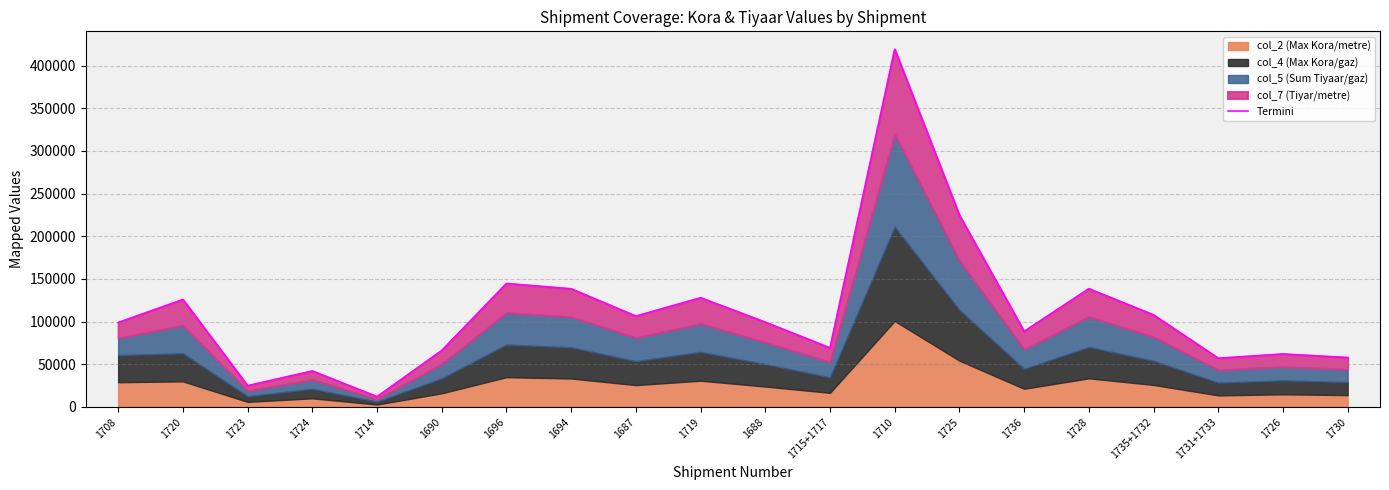

Reading right to left, transcribe all the data shown in this chart.

1730=57941.5	1726=62103.0	1731+1733=57139.6	1735+1732=107870.4	1728=138619.7	1736=88553.0	1725=224630.9	1710=419218.5	1715+1717=69209.9	1688=99378.0	1719=127994.9	1687=106480.5	1694=138481.4	1696=144720.6	1690=66190.9	1714=12082.8	1724=42206.2	1723=24965.6	1720=125962.3	1708=98964.4